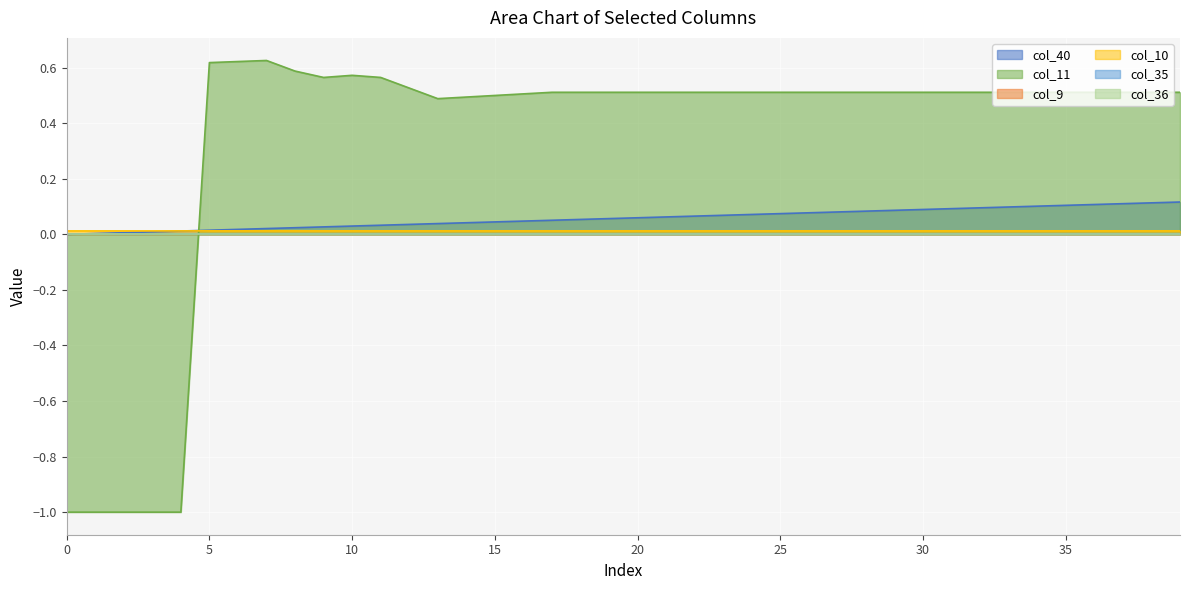

True or false: col_10 has a value of 0.0 at 29.

True